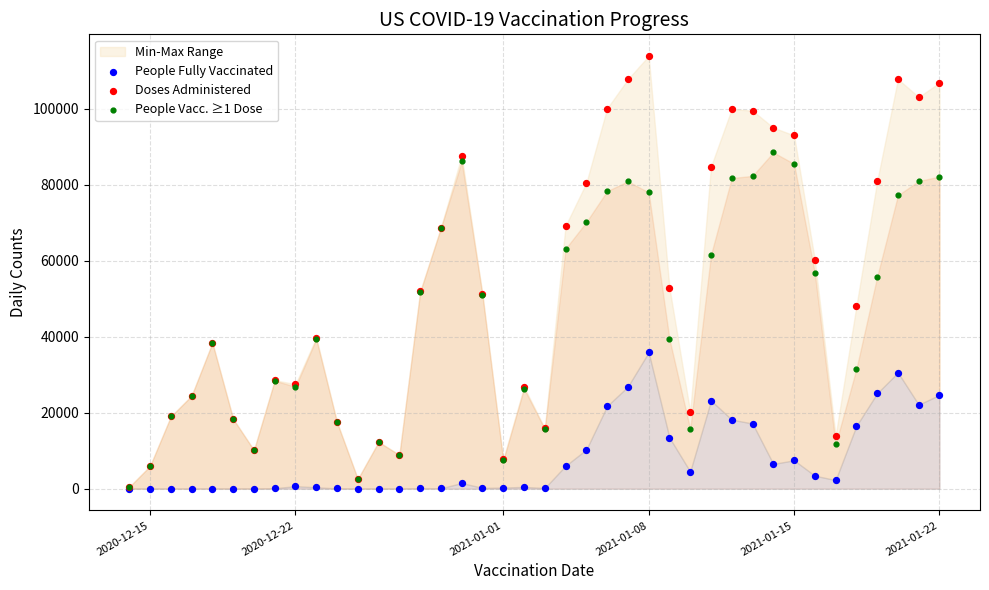

Which series has the largest Y range (max minus min)?

Doses Administered